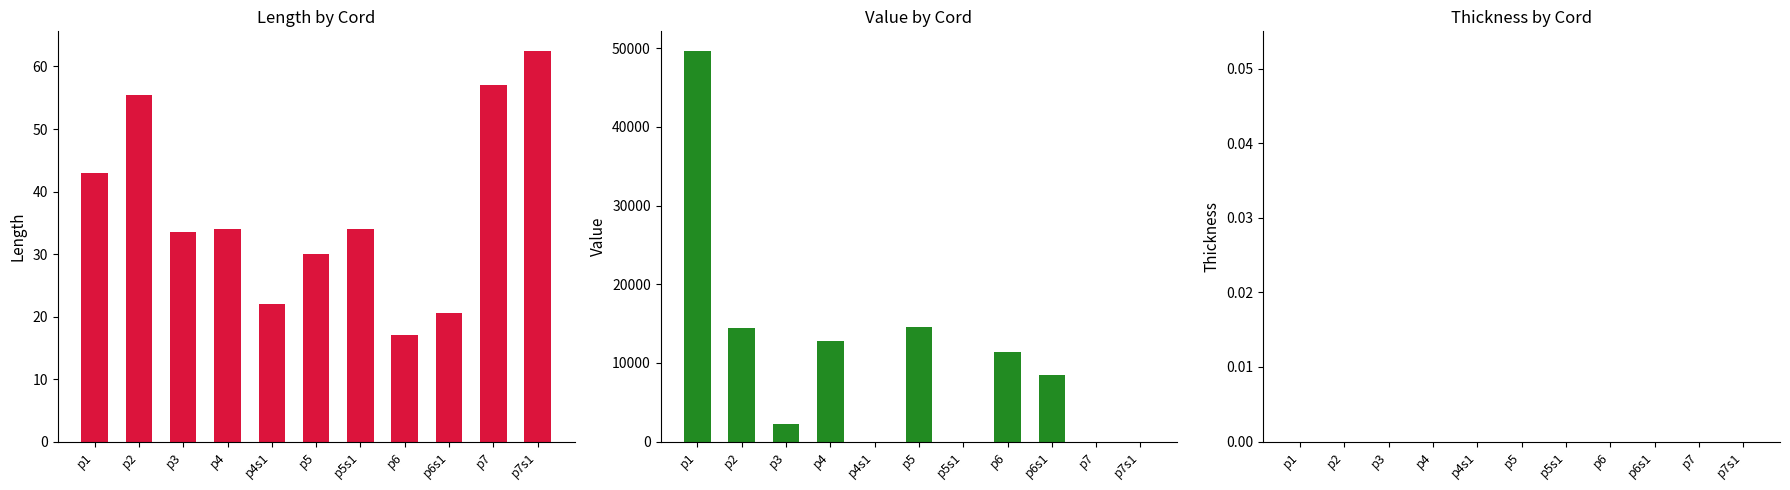

What is the average value of the Length series?

37.2